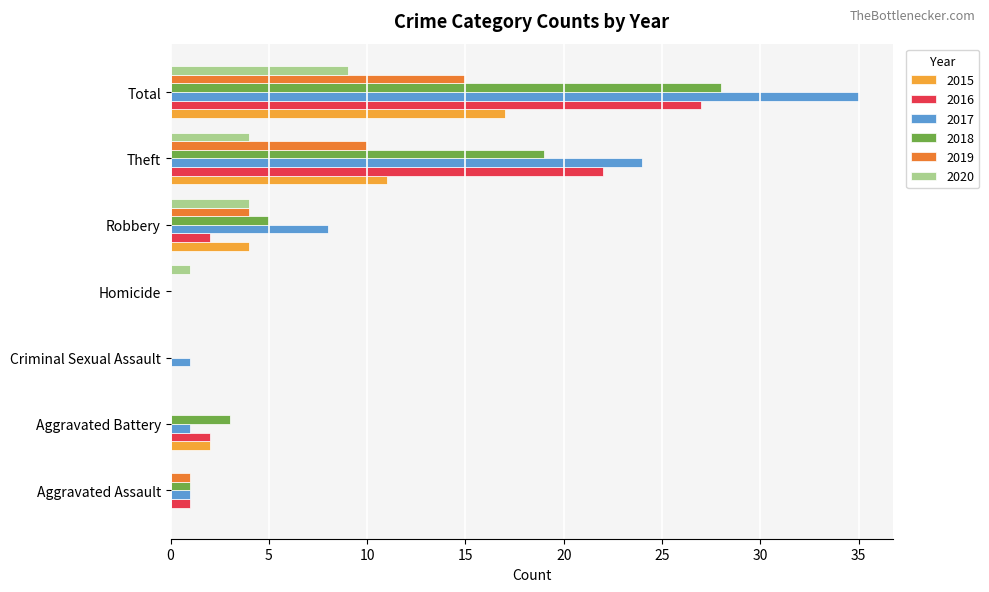

Between Aggravated Battery and Criminal Sexual Assault, which series saw the biggest shift?

2018